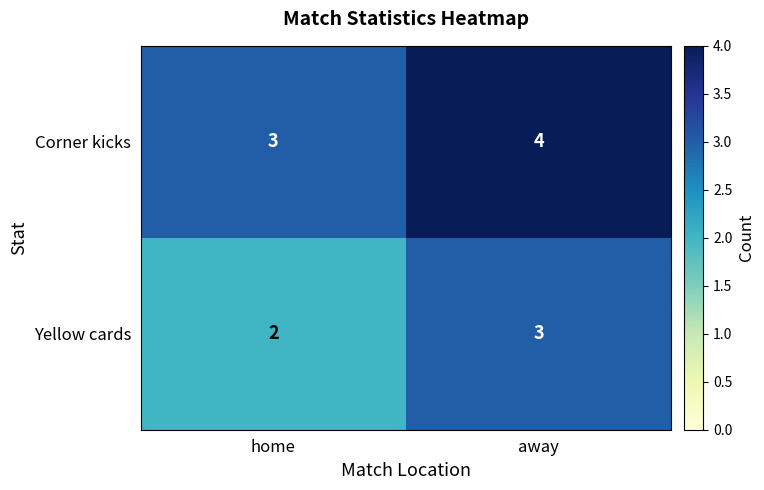

At which label is Yellow cards closest to 2?

home